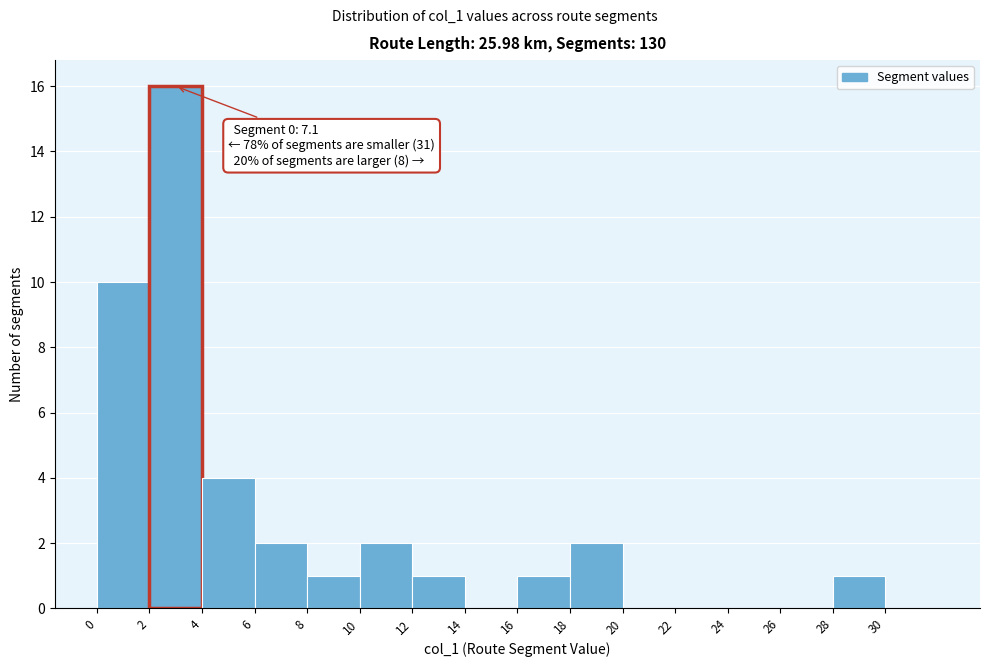

Which range on the x-axis has the tallest bar?

2 to 4